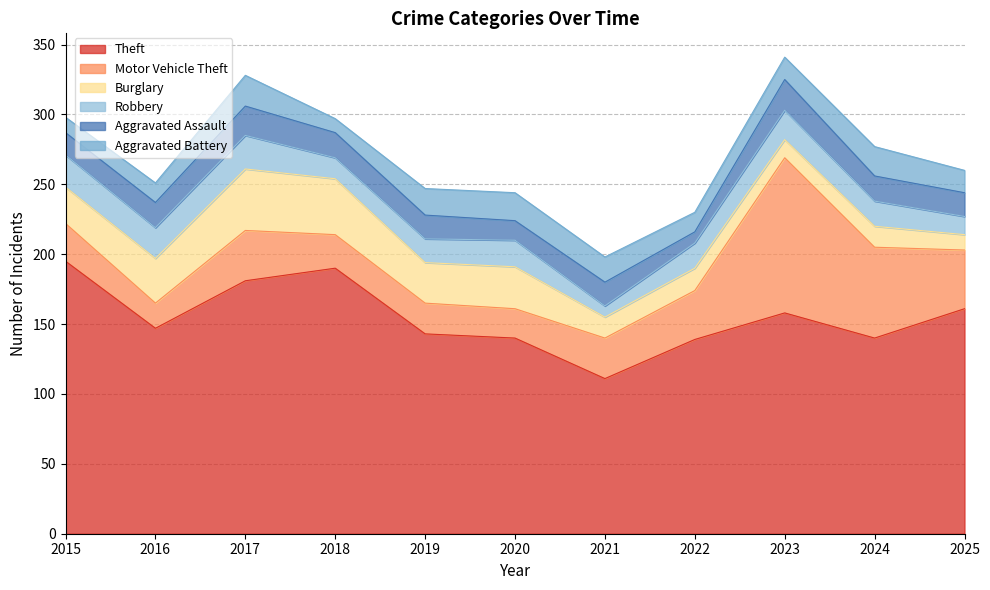

Reading left to right, transcribe all the data shown in this chart.

Theft: 2015=195	2016=147	2017=181	2018=190	2019=143	2020=140	2021=111	2022=139	2023=158	2024=140	2025=161
Motor Vehicle Theft: 2015=27	2016=18	2017=36	2018=24	2019=22	2020=21	2021=29	2022=35	2023=111	2024=65	2025=42
Burglary: 2015=26	2016=32	2017=44	2018=40	2019=29	2020=30	2021=15	2022=16	2023=13	2024=15	2025=11
Robbery: 2015=23	2016=22	2017=24	2018=15	2019=17	2020=19	2021=8	2022=18	2023=21	2024=18	2025=13
Aggravated Assault: 2015=16	2016=18	2017=21	2018=18	2019=17	2020=14	2021=17	2022=8	2023=22	2024=18	2025=17
Aggravated Battery: 2015=11	2016=14	2017=22	2018=10	2019=19	2020=20	2021=18	2022=14	2023=16	2024=21	2025=16